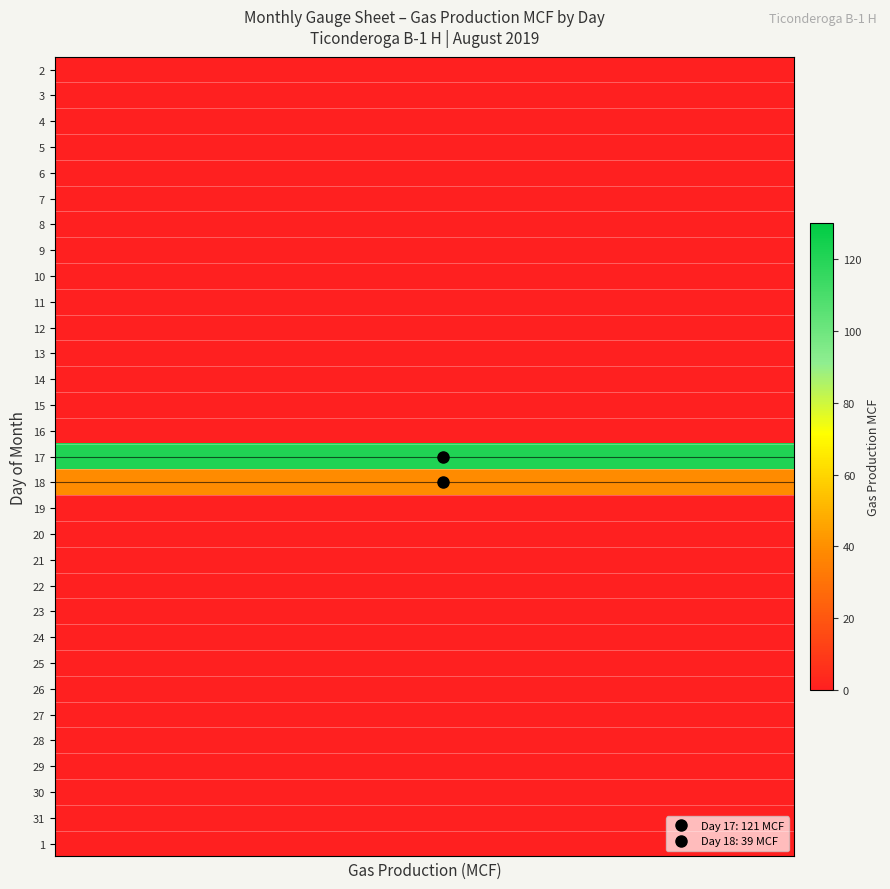

At how many categories does at least one series exceed 77?

20